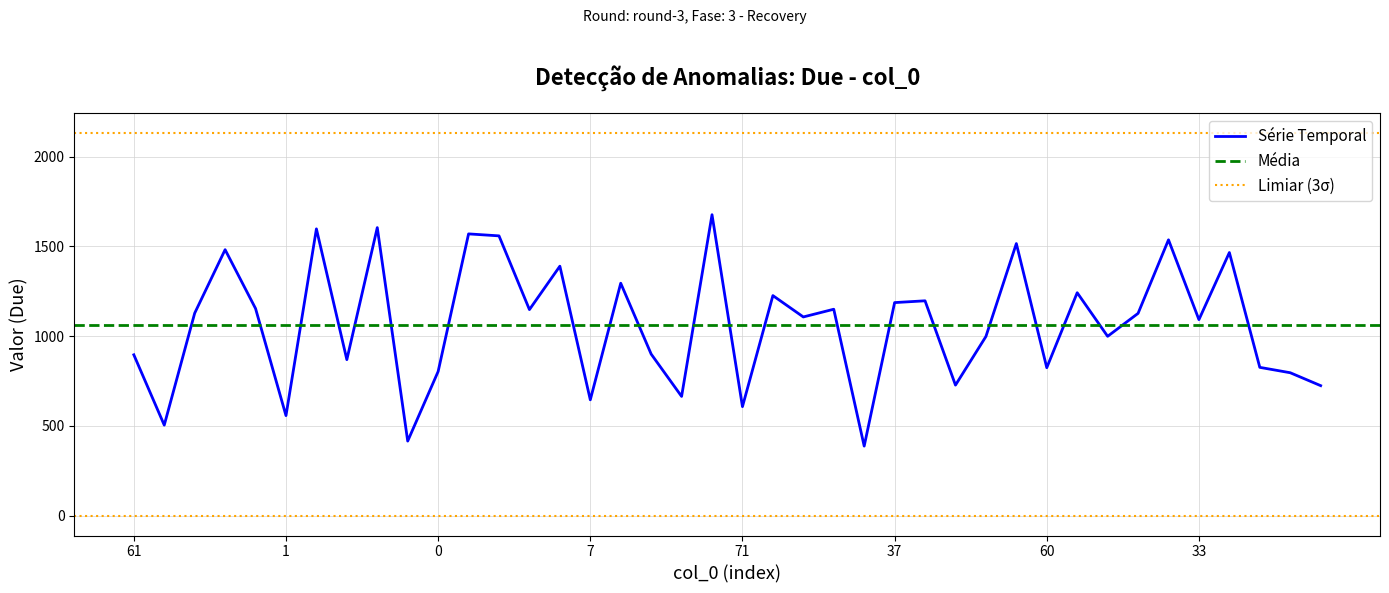

What is the maximum value shown in the chart?

1677